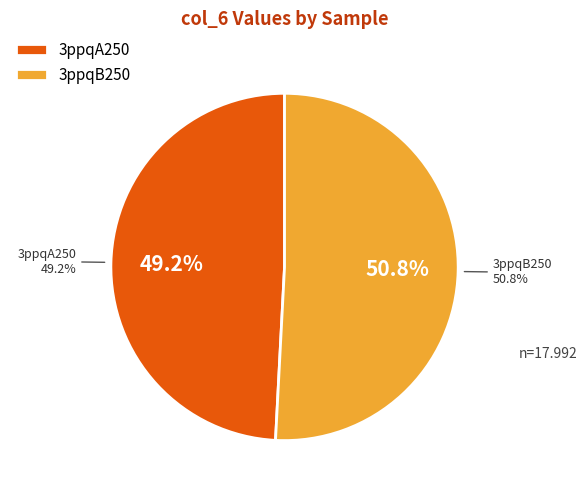

How many slices are in this pie chart?

2